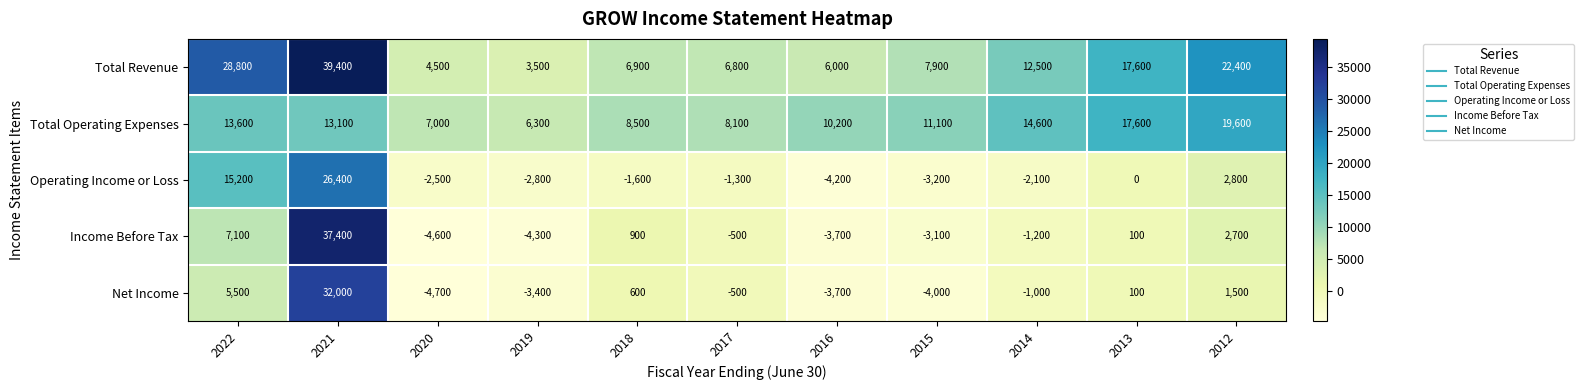

Rank the series by their maximum value, from lowest to highest.

Total Operating Expenses, Operating Income or Loss, Net Income, Income Before Tax, Total Revenue